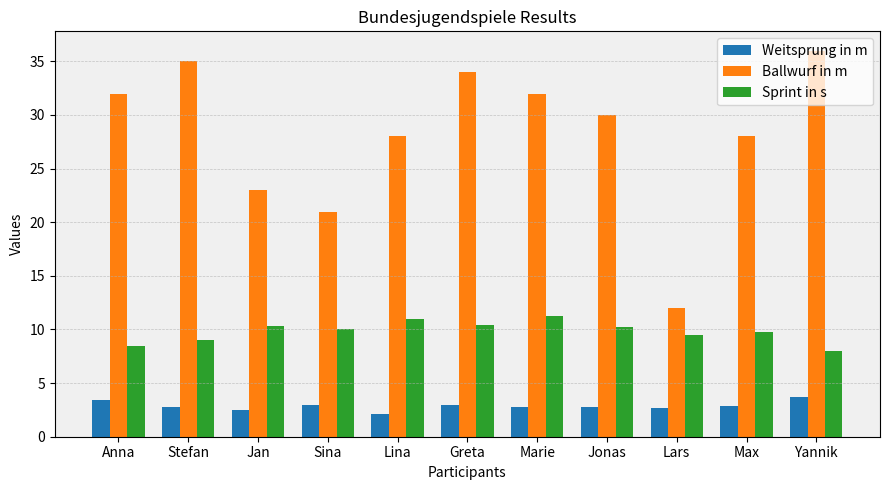

The value of Weitsprung in m at Max is 4.7. True or false?

False